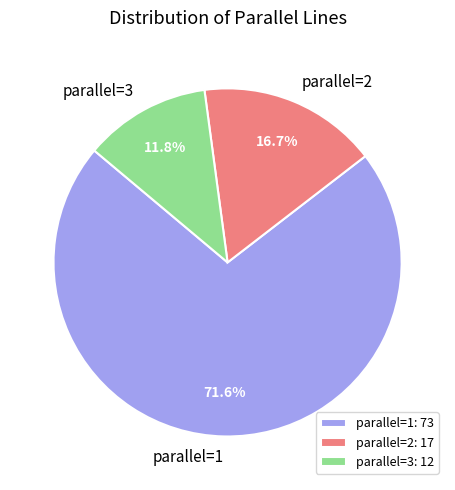

Is there any slice that represents more than half of the pie?

Yes